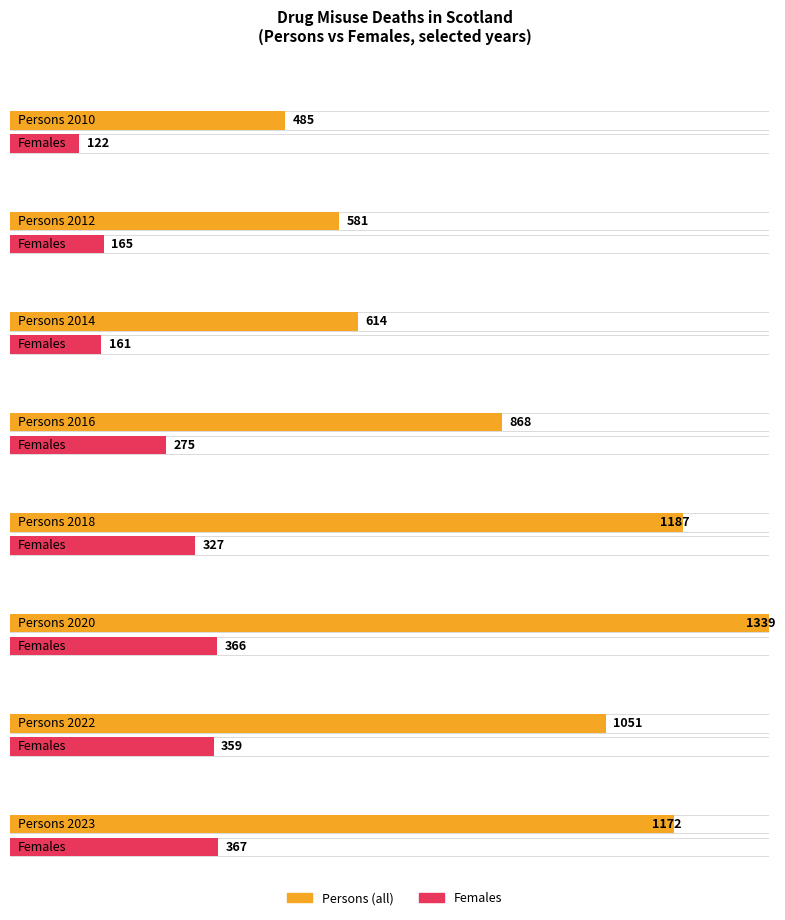

Where does the Males series first go above 652?

2018